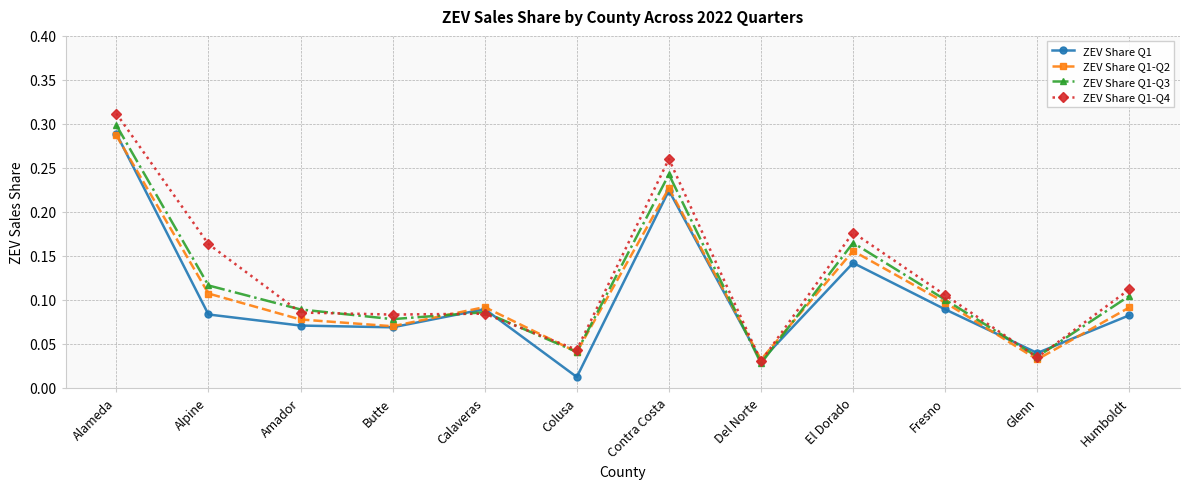

What is the total value across all series at Calaveras?

0.4